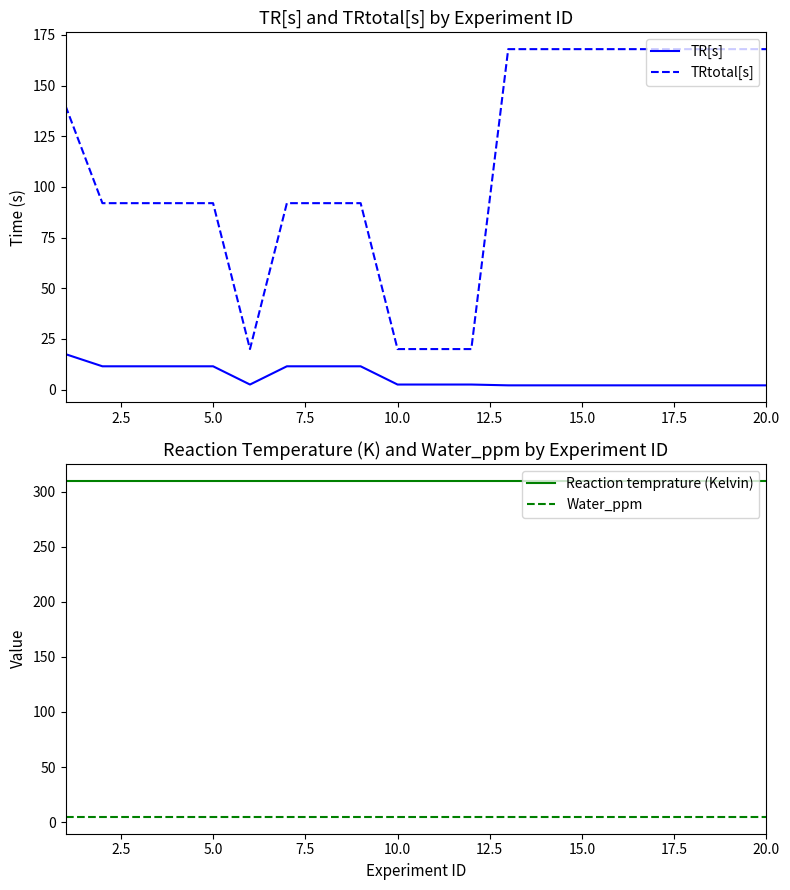

True or false: TR[s] and TRtotal[s] intersect in this chart.

False